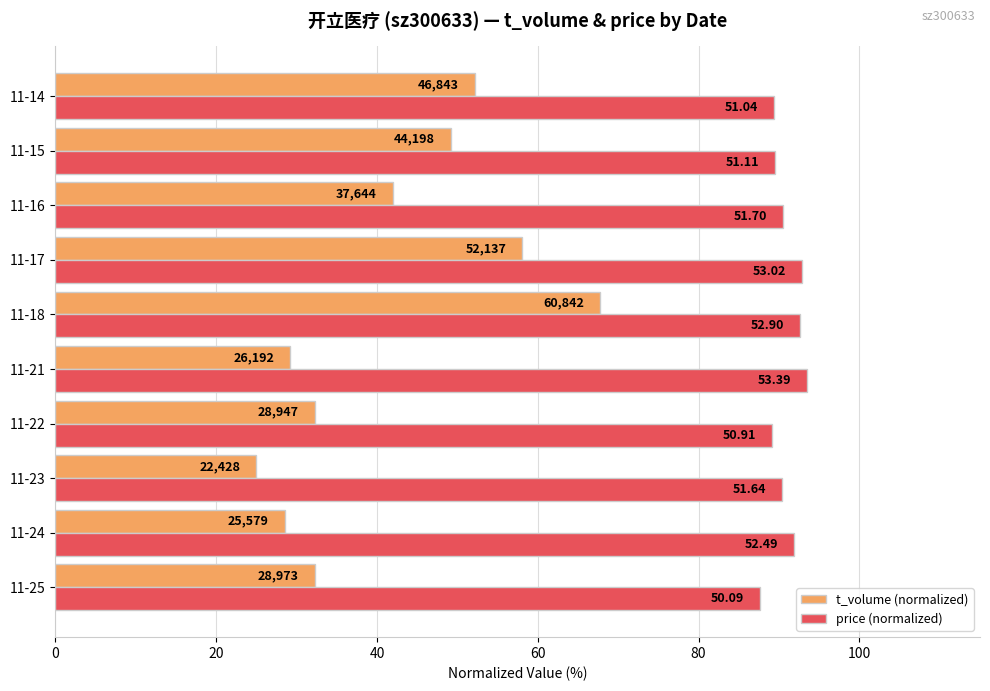

What are all the series names shown in the legend?

t_volume (normalized), price (normalized)